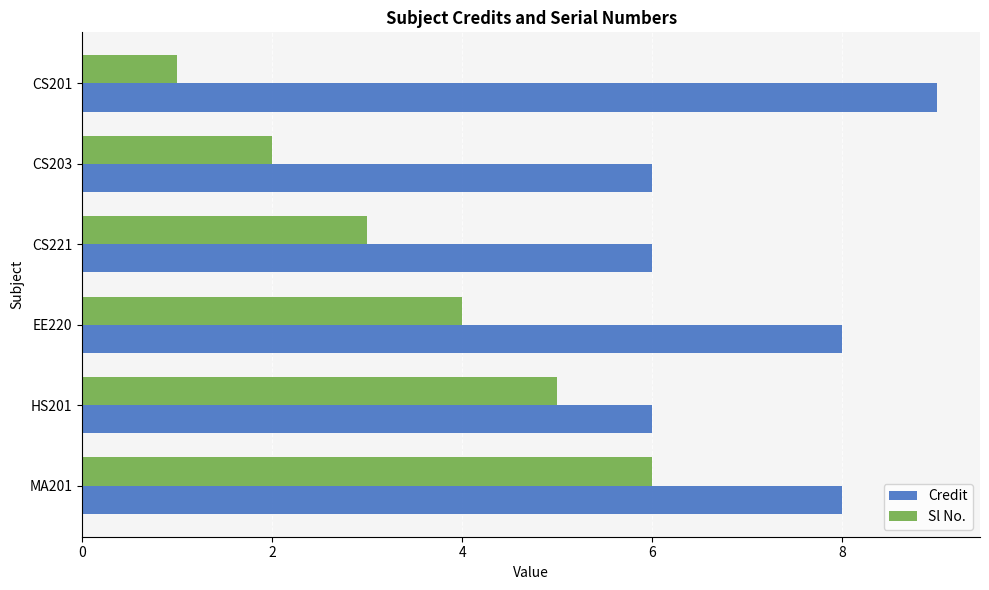

What is the spread (max minus min) of values at CS203?

4